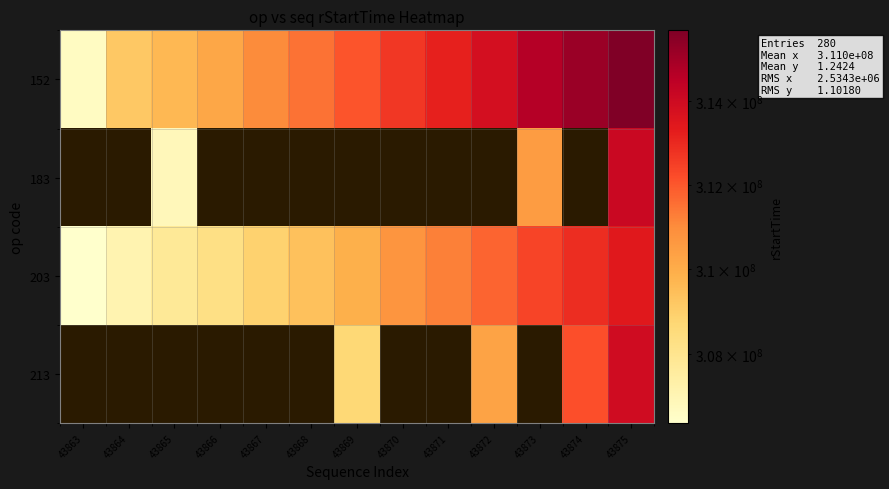

The value of 152 at 43872 is 524942779.8. True or false?

False